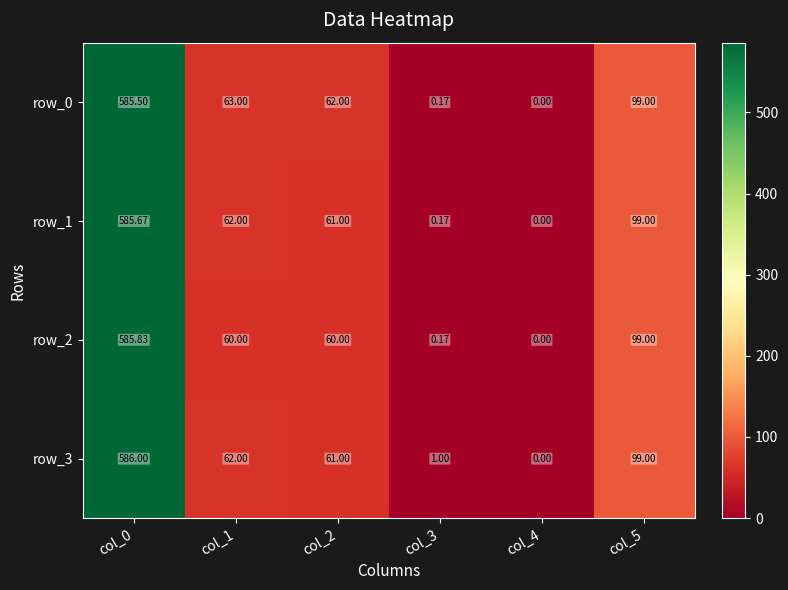

Which series has the largest range (max minus min)?

row_3